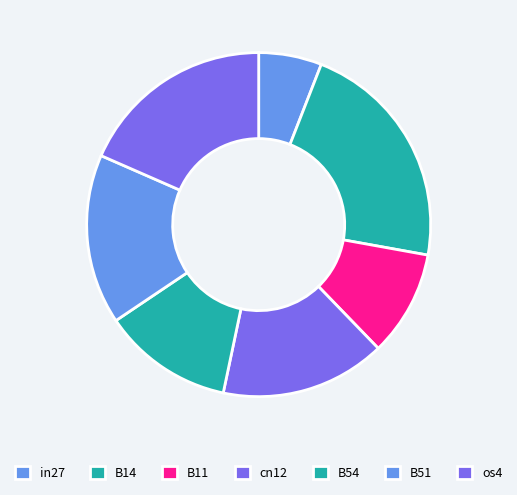

True or false: os4 accounts for 10% of the total.

False